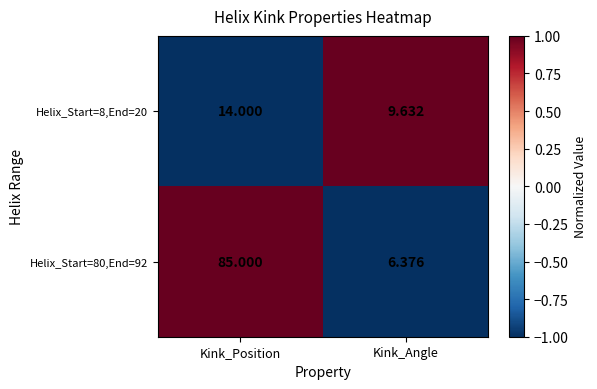

Rank the categories by Helix_Start=80,End=92 value from lowest to highest.

Kink_Angle, Kink_Position